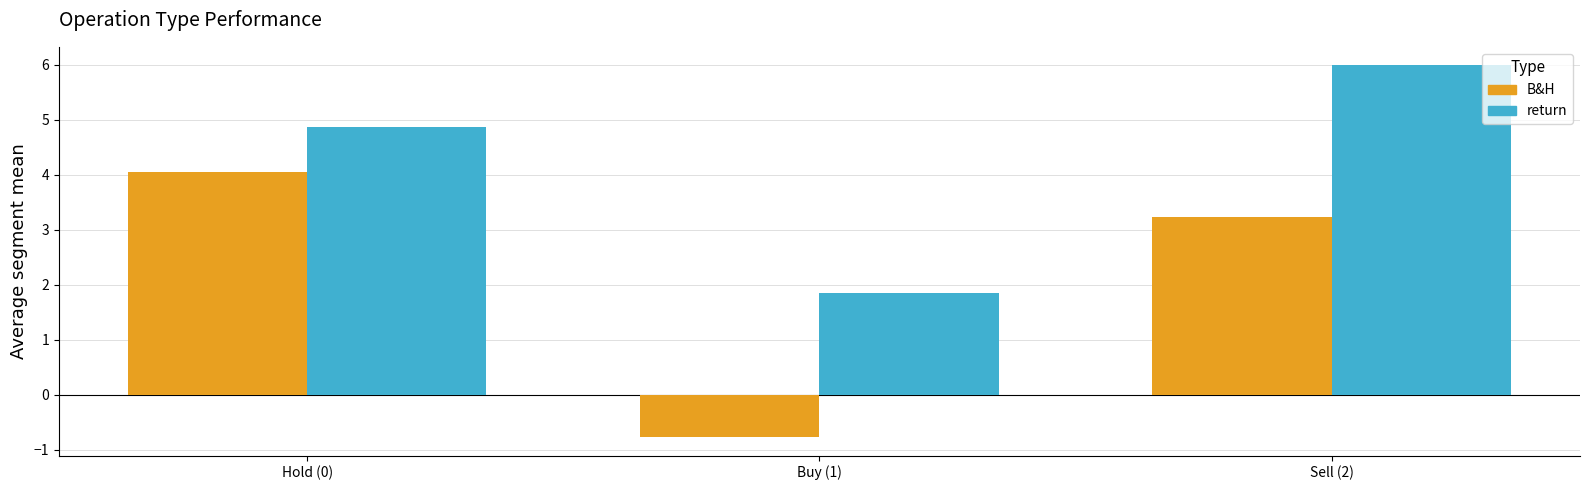

Does the chart contain stacked bars?

No